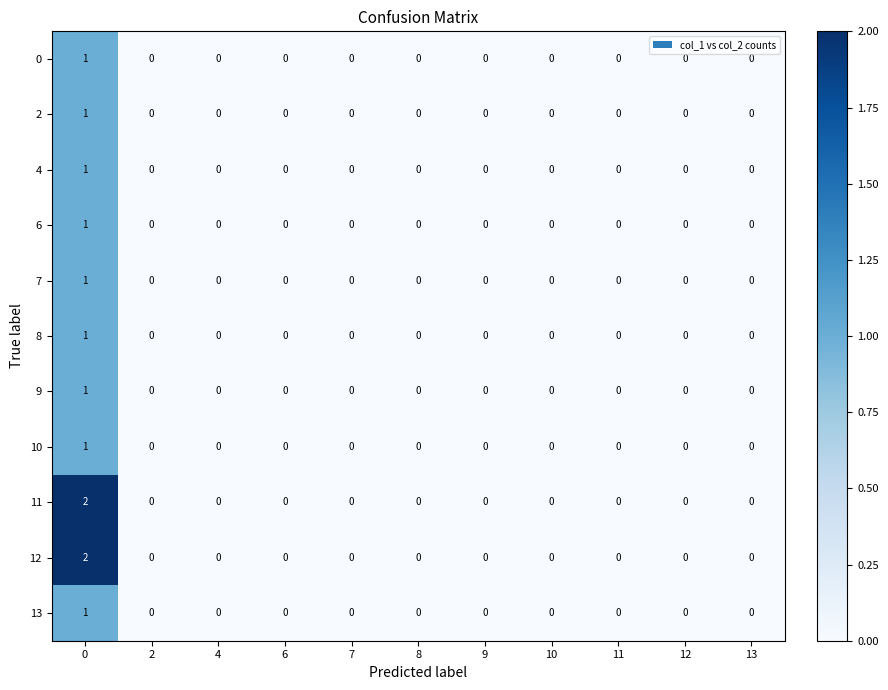

How many positive values does the 2 series have?

1